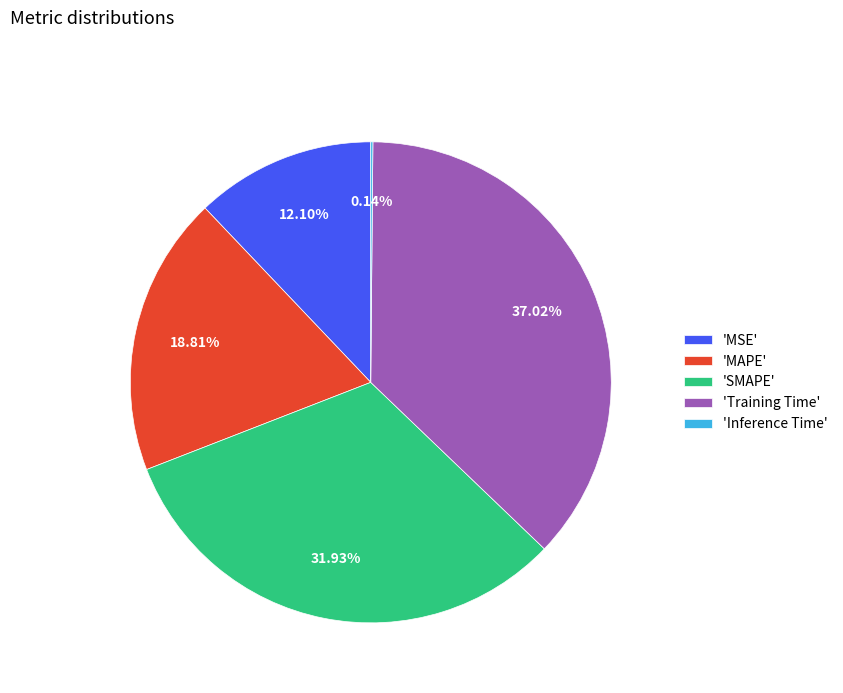

What is the ratio of the value at 'MAPE' to the value at 'SMAPE'?

0.6